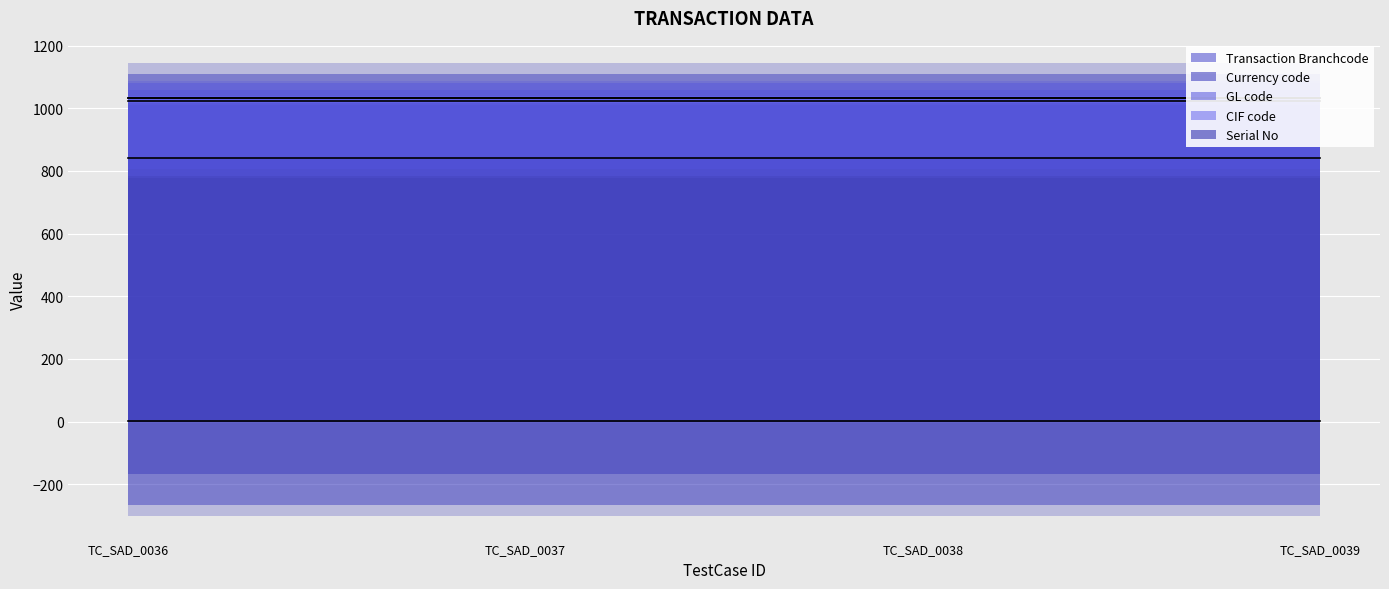

Rank the series by their maximum value, from lowest to highest.

Serial No, Transaction Branchcode, CIF code, GL code, Currency code